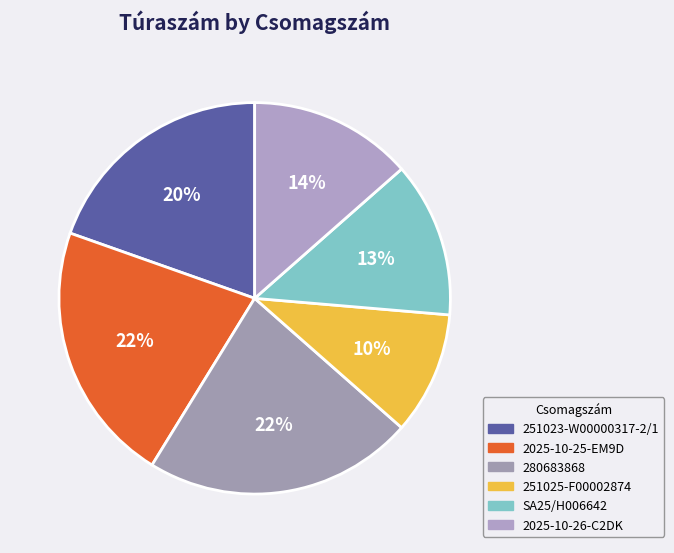

How much of the chart is everything except 2025-10-26-C2DK?

86.5%